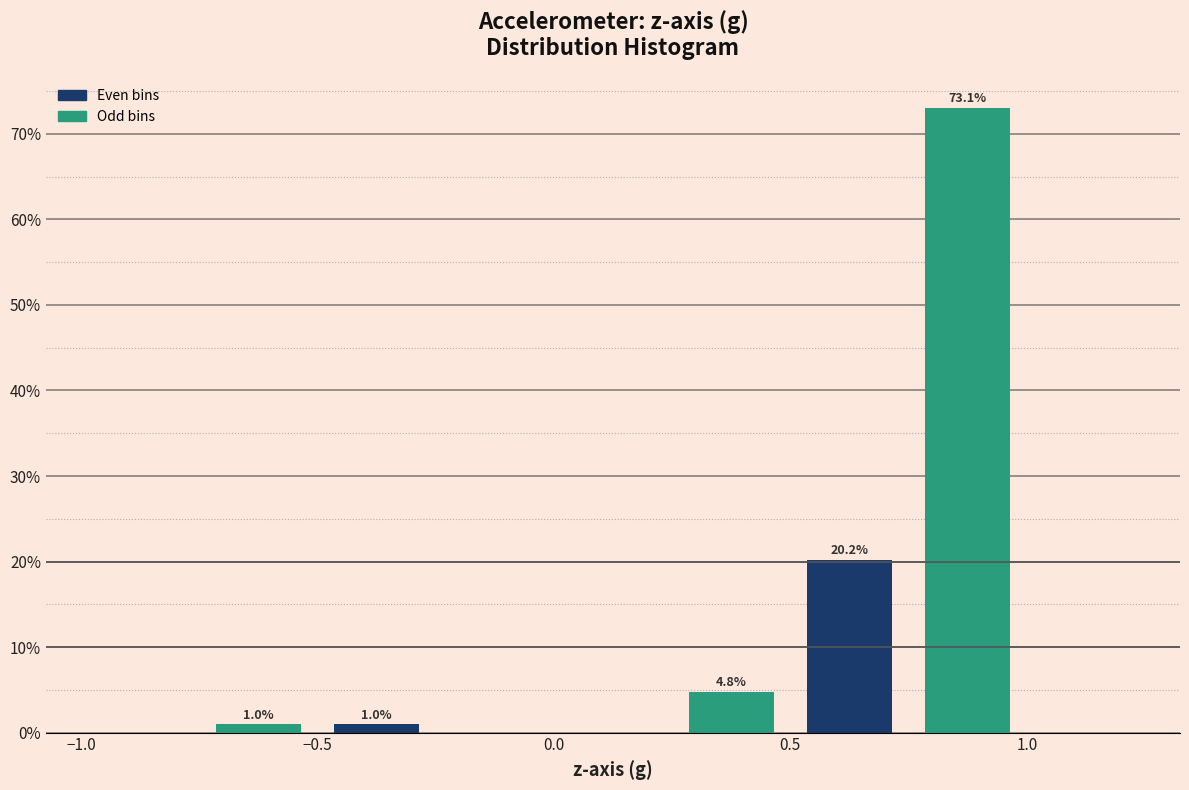

Which range on the x-axis has the tallest bar?

0.75 to 1.00